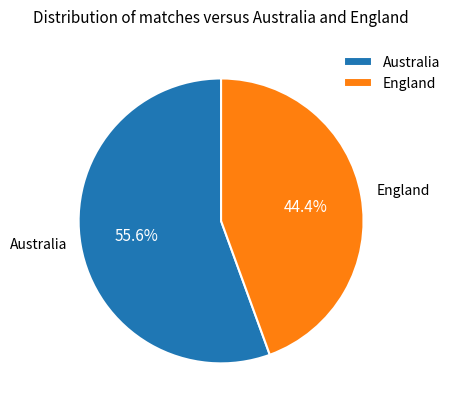

What is the ratio of the value at England to the value at Australia?

0.8